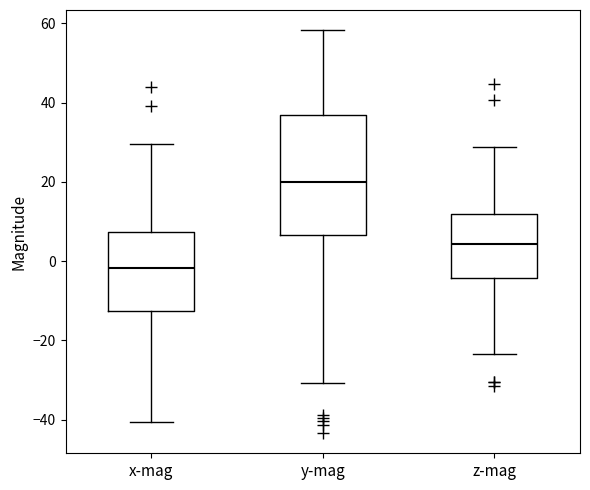

Reading left to right, transcribe this box plot: for each box, give where its median line is, the range the box spans, and where its two whiskers end, as read against the y-axis. The values are not printed on the chart, so give them approximately, as read against the axis.

x-mag: median -2, box -12 to 8, whiskers -40 to 30
y-mag: median 20, box 6 to 36, whiskers -30 to 58
z-mag: median 4, box -4 to 12, whiskers -24 to 28